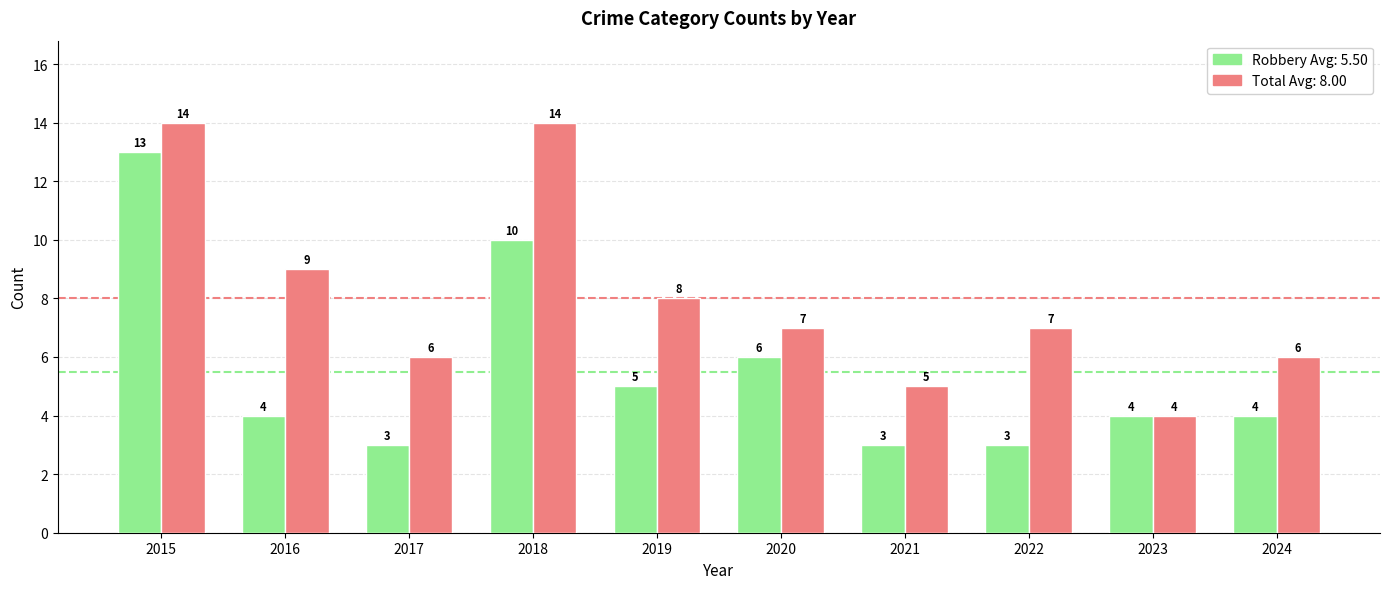

At which category is the sum across all series the highest?

2015